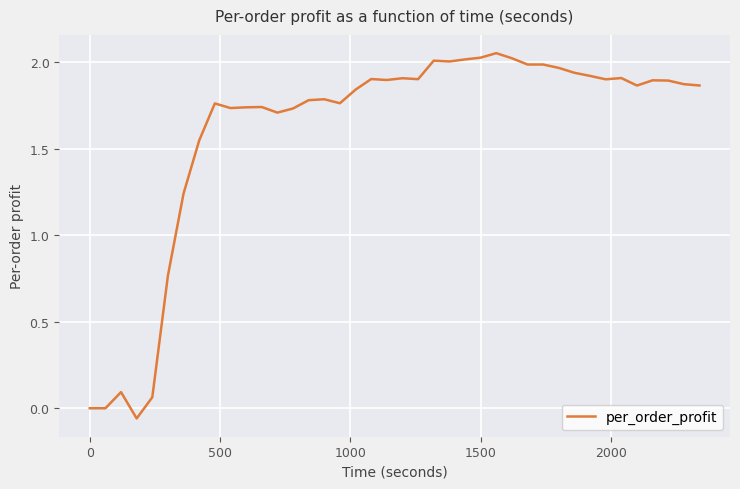

The chart shows a value of -0.8 at 0. True or false?

False